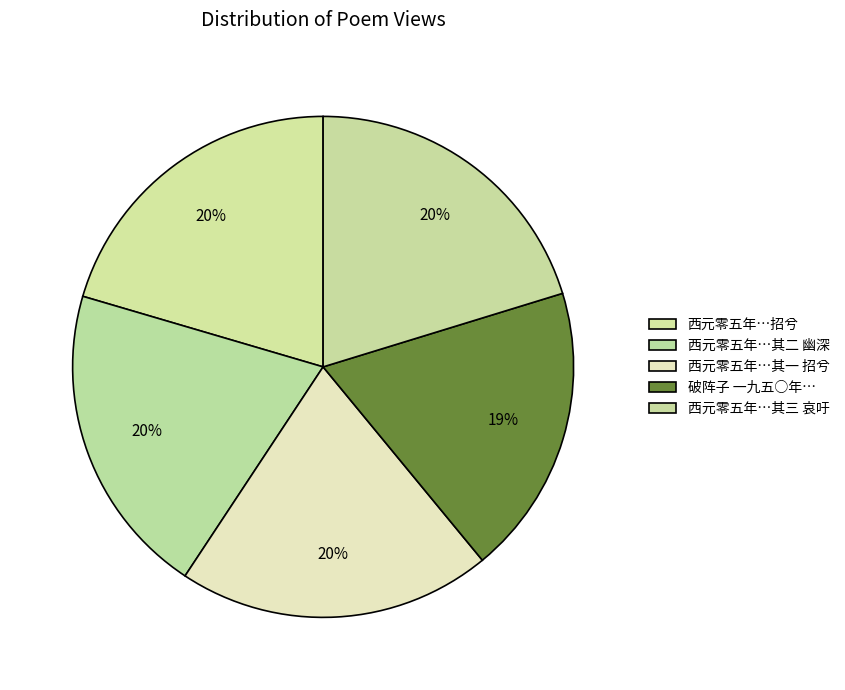

Does any single category account for the majority?

No